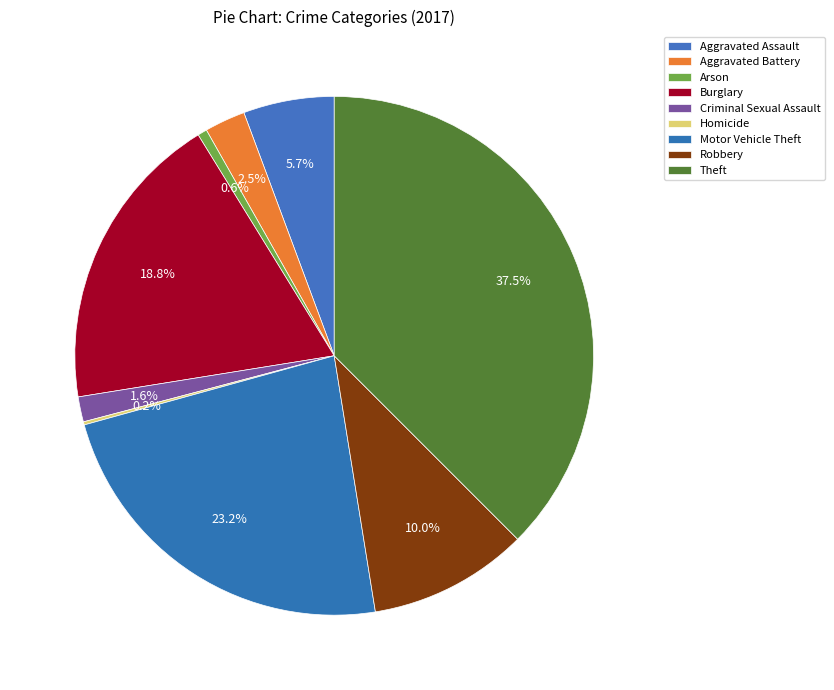

Which category has the smallest portion of the pie?

Homicide